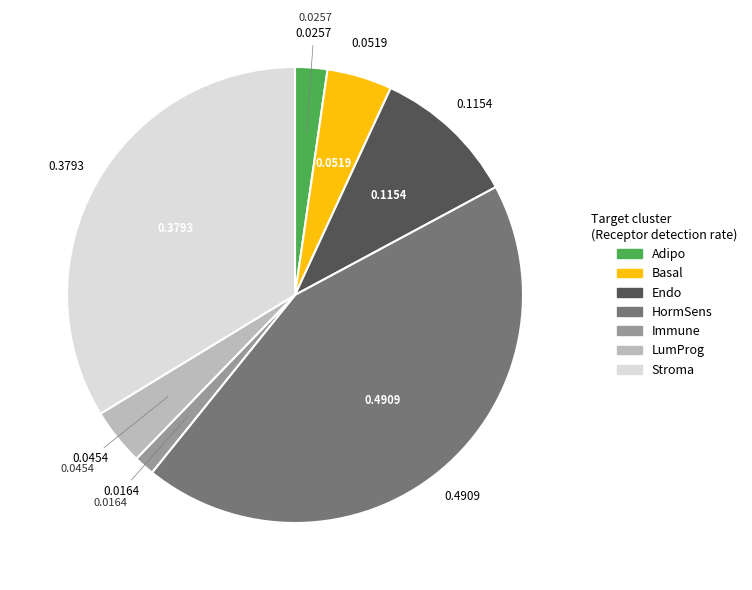

Which has a higher value, HormSens or Endo?

HormSens